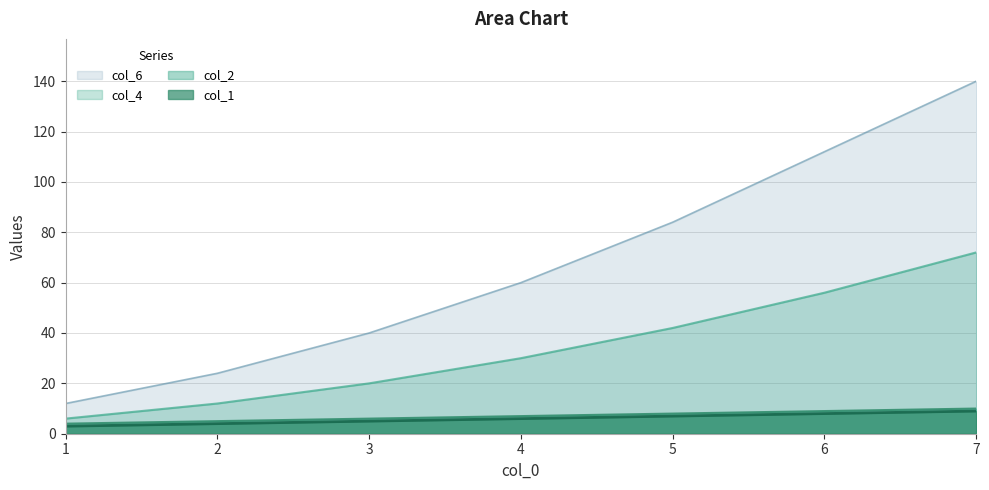

Is it true that col_2 equals 9 at 3?

False